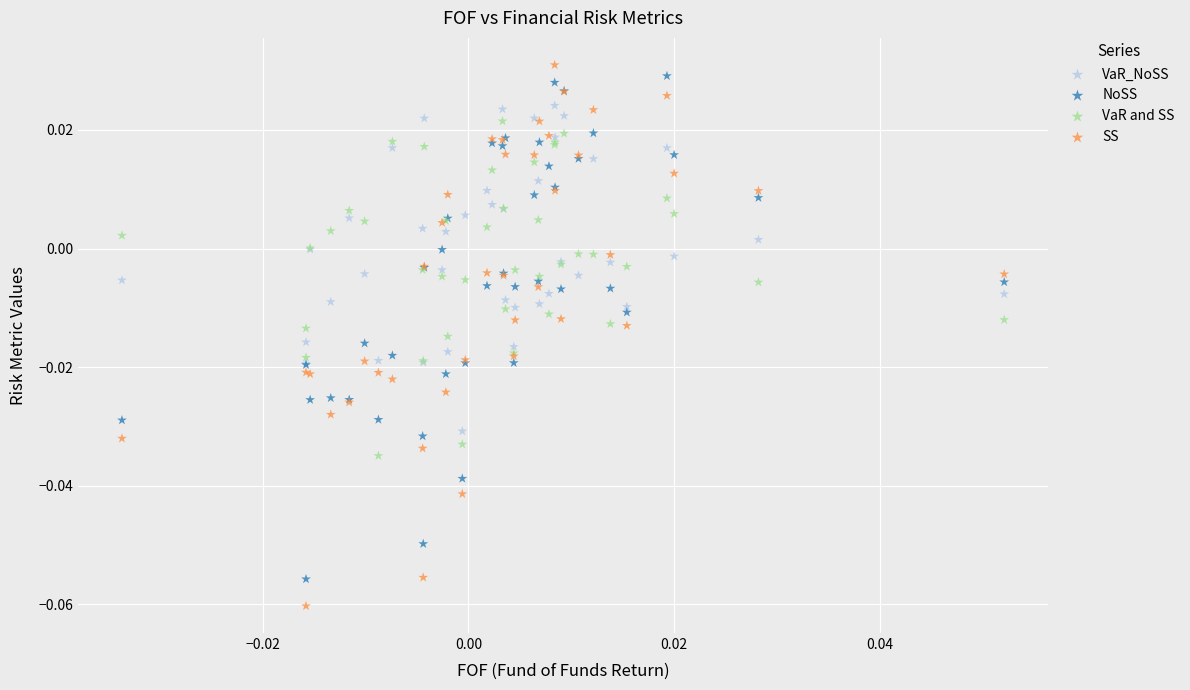

Which series contains the lowest Y value?

SS